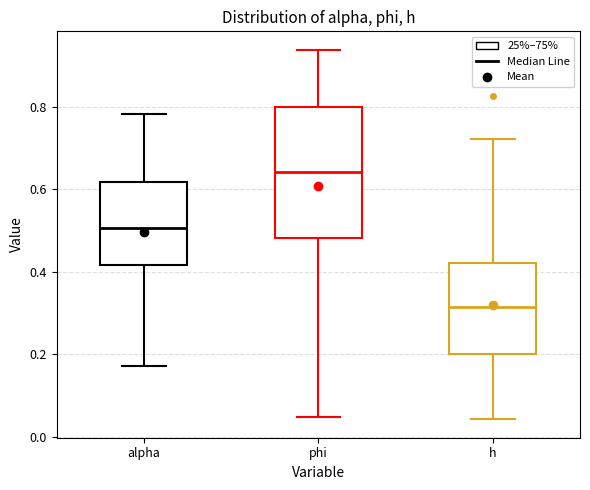

Reading left to right, transcribe this box plot: for each box, give where its median line is, the range the box spans, and where its two whiskers end, as read against the y-axis. The values are not printed on the chart, so give them approximately, as read against the axis.

alpha: median 0.50, box 0.42 to 0.62, whiskers 0.18 to 0.78
phi: median 0.64, box 0.48 to 0.80, whiskers 0.04 to 0.94
h: median 0.32, box 0.20 to 0.42, whiskers 0.04 to 0.72